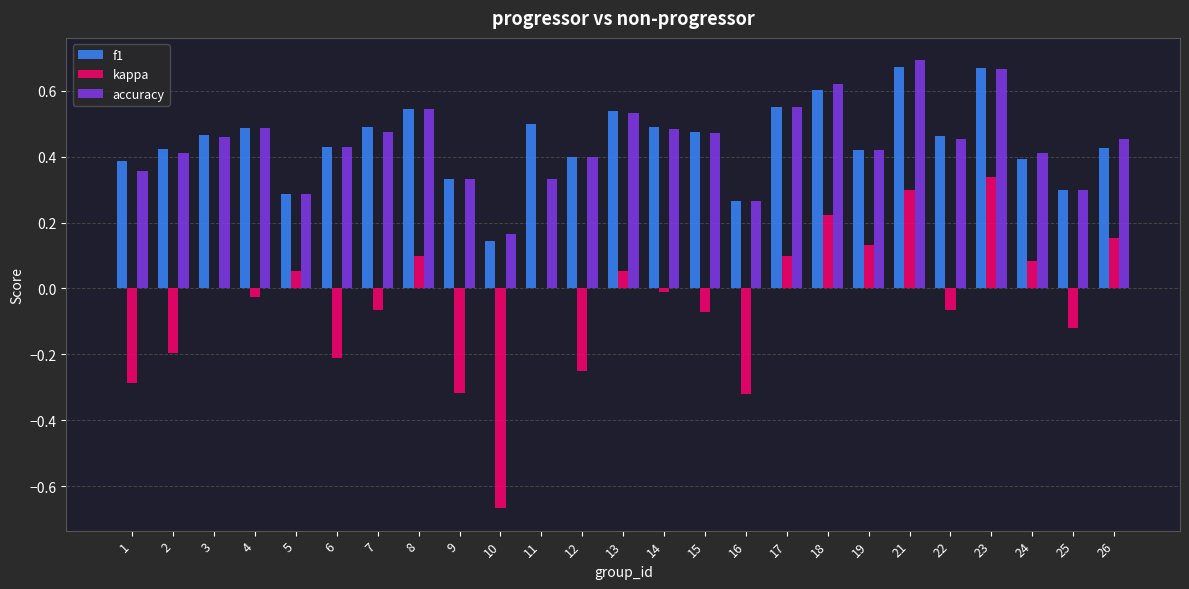

The value of f1 at 1 is 0.4. True or false?

True